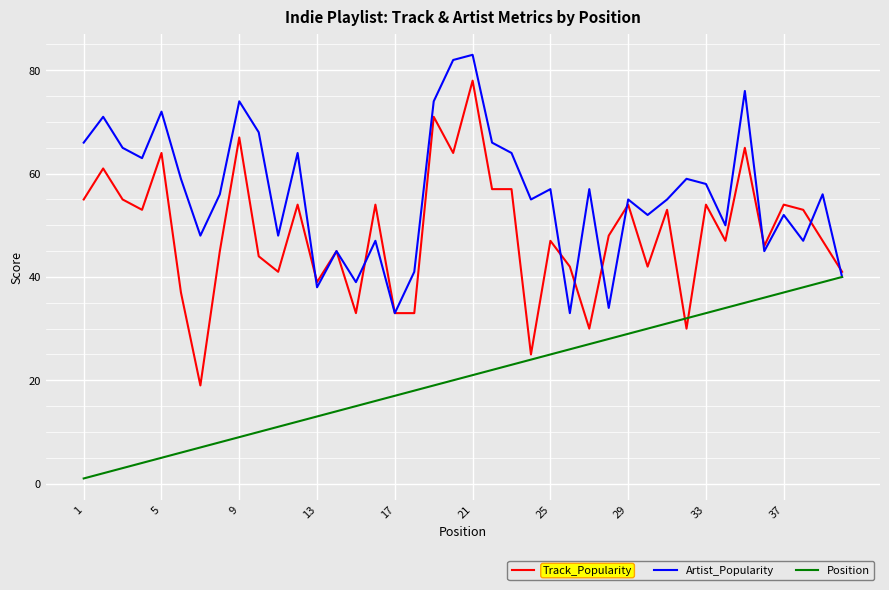

Rank the series by their maximum value, from highest to lowest.

Artist_Popularity, Track_Popularity, Position